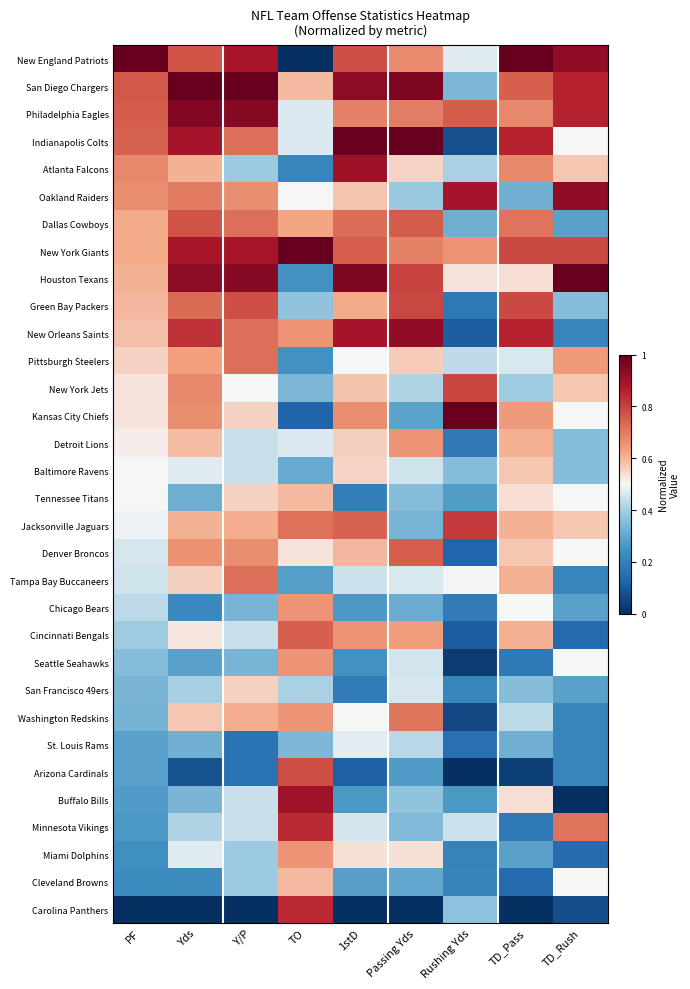

Reading right to left, what are all the values shown in this chart?

New England Patriots: TD_Rush=0.9	TD_Pass=1.0	Rushing Yds=0.5	Passing Yds=0.7	1stD=0.8	TO=0.0	Y/P=0.9	Yds=0.8	PF=1.0
San Diego Chargers: TD_Rush=0.9	TD_Pass=0.7	Rushing Yds=0.3	Passing Yds=1.0	1stD=0.9	TO=0.6	Y/P=1.0	Yds=1.0	PF=0.8
Philadelphia Eagles: TD_Rush=0.9	TD_Pass=0.7	Rushing Yds=0.8	Passing Yds=0.7	1stD=0.7	TO=0.5	Y/P=0.9	Yds=1.0	PF=0.8
Indianapolis Colts: TD_Rush=0.5	TD_Pass=0.9	Rushing Yds=0.1	Passing Yds=1.0	1stD=1.0	TO=0.5	Y/P=0.7	Yds=0.9	PF=0.7
Atlanta Falcons: TD_Rush=0.6	TD_Pass=0.7	Rushing Yds=0.4	Passing Yds=0.6	1stD=0.9	TO=0.2	Y/P=0.4	Yds=0.6	PF=0.7
Oakland Raiders: TD_Rush=0.9	TD_Pass=0.3	Rushing Yds=0.9	Passing Yds=0.4	1stD=0.6	TO=0.5	Y/P=0.7	Yds=0.7	PF=0.7
Dallas Cowboys: TD_Rush=0.3	TD_Pass=0.7	Rushing Yds=0.3	Passing Yds=0.8	1stD=0.7	TO=0.6	Y/P=0.7	Yds=0.8	PF=0.6
New York Giants: TD_Rush=0.8	TD_Pass=0.8	Rushing Yds=0.7	Passing Yds=0.7	1stD=0.8	TO=1.0	Y/P=0.9	Yds=0.9	PF=0.6
Houston Texans: TD_Rush=1.0	TD_Pass=0.5	Rushing Yds=0.5	Passing Yds=0.8	1stD=1.0	TO=0.2	Y/P=0.9	Yds=0.9	PF=0.6
Green Bay Packers: TD_Rush=0.4	TD_Pass=0.8	Rushing Yds=0.2	Passing Yds=0.8	1stD=0.6	TO=0.4	Y/P=0.8	Yds=0.7	PF=0.6
New Orleans Saints: TD_Rush=0.2	TD_Pass=0.9	Rushing Yds=0.1	Passing Yds=0.9	1stD=0.9	TO=0.7	Y/P=0.7	Yds=0.8	PF=0.6
Pittsburgh Steelers: TD_Rush=0.6	TD_Pass=0.5	Rushing Yds=0.4	Passing Yds=0.6	1stD=0.5	TO=0.2	Y/P=0.7	Yds=0.6	PF=0.6
New York Jets: TD_Rush=0.6	TD_Pass=0.4	Rushing Yds=0.8	Passing Yds=0.4	1stD=0.6	TO=0.3	Y/P=0.5	Yds=0.7	PF=0.5
Kansas City Chiefs: TD_Rush=0.5	TD_Pass=0.6	Rushing Yds=1.0	Passing Yds=0.3	1stD=0.7	TO=0.1	Y/P=0.6	Yds=0.7	PF=0.5
Detroit Lions: TD_Rush=0.4	TD_Pass=0.6	Rushing Yds=0.2	Passing Yds=0.7	1stD=0.6	TO=0.5	Y/P=0.4	Yds=0.6	PF=0.5
Baltimore Ravens: TD_Rush=0.4	TD_Pass=0.6	Rushing Yds=0.4	Passing Yds=0.5	1stD=0.6	TO=0.3	Y/P=0.4	Yds=0.5	PF=0.5
Tennessee Titans: TD_Rush=0.5	TD_Pass=0.5	Rushing Yds=0.3	Passing Yds=0.4	1stD=0.2	TO=0.6	Y/P=0.6	Yds=0.3	PF=0.5
Jacksonville Jaguars: TD_Rush=0.6	TD_Pass=0.6	Rushing Yds=0.8	Passing Yds=0.3	1stD=0.7	TO=0.7	Y/P=0.6	Yds=0.6	PF=0.5
Denver Broncos: TD_Rush=0.5	TD_Pass=0.6	Rushing Yds=0.1	Passing Yds=0.8	1stD=0.6	TO=0.5	Y/P=0.7	Yds=0.7	PF=0.5
Tampa Bay Buccaneers: TD_Rush=0.2	TD_Pass=0.6	Rushing Yds=0.5	Passing Yds=0.5	1stD=0.4	TO=0.3	Y/P=0.7	Yds=0.6	PF=0.5
Chicago Bears: TD_Rush=0.3	TD_Pass=0.5	Rushing Yds=0.2	Passing Yds=0.3	1stD=0.3	TO=0.7	Y/P=0.3	Yds=0.2	PF=0.4
Cincinnati Bengals: TD_Rush=0.1	TD_Pass=0.6	Rushing Yds=0.1	Passing Yds=0.6	1stD=0.7	TO=0.7	Y/P=0.4	Yds=0.5	PF=0.4
Seattle Seahawks: TD_Rush=0.5	TD_Pass=0.2	Rushing Yds=0.0	Passing Yds=0.5	1stD=0.2	TO=0.7	Y/P=0.3	Yds=0.3	PF=0.4
San Francisco 49ers: TD_Rush=0.3	TD_Pass=0.4	Rushing Yds=0.2	Passing Yds=0.5	1stD=0.2	TO=0.4	Y/P=0.6	Yds=0.4	PF=0.3
Washington Redskins: TD_Rush=0.2	TD_Pass=0.4	Rushing Yds=0.1	Passing Yds=0.7	1stD=0.5	TO=0.7	Y/P=0.6	Yds=0.6	PF=0.3
St. Louis Rams: TD_Rush=0.2	TD_Pass=0.3	Rushing Yds=0.2	Passing Yds=0.4	1stD=0.5	TO=0.3	Y/P=0.2	Yds=0.3	PF=0.3
Arizona Cardinals: TD_Rush=0.2	TD_Pass=0.0	Rushing Yds=0.0	Passing Yds=0.3	1stD=0.1	TO=0.8	Y/P=0.2	Yds=0.1	PF=0.3
Buffalo Bills: TD_Rush=0.0	TD_Pass=0.5	Rushing Yds=0.3	Passing Yds=0.4	1stD=0.3	TO=0.9	Y/P=0.4	Yds=0.3	PF=0.3
Minnesota Vikings: TD_Rush=0.7	TD_Pass=0.2	Rushing Yds=0.4	Passing Yds=0.3	1stD=0.5	TO=0.8	Y/P=0.4	Yds=0.4	PF=0.3
Miami Dolphins: TD_Rush=0.1	TD_Pass=0.3	Rushing Yds=0.2	Passing Yds=0.5	1stD=0.5	TO=0.7	Y/P=0.4	Yds=0.5	PF=0.2
Cleveland Browns: TD_Rush=0.5	TD_Pass=0.1	Rushing Yds=0.2	Passing Yds=0.3	1stD=0.3	TO=0.6	Y/P=0.4	Yds=0.2	PF=0.2
Carolina Panthers: TD_Rush=0.1	TD_Pass=0.0	Rushing Yds=0.4	Passing Yds=0.0	1stD=0.0	TO=0.8	Y/P=0.0	Yds=0.0	PF=0.0